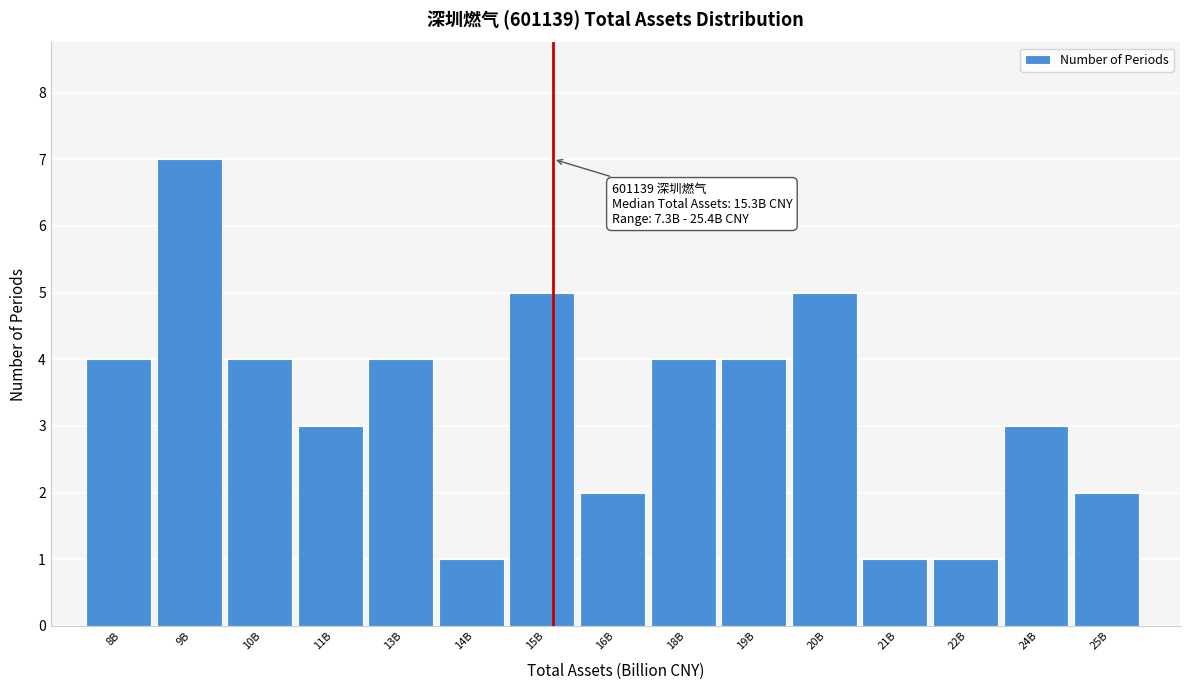

Reading left to right, list all the values displayed in this chart.

8B=4	9B=7	10B=4	11B=3	13B=4	14B=1	15B=5	16B=2	18B=4	19B=4	20B=5	21B=1	22B=1	24B=3	25B=2